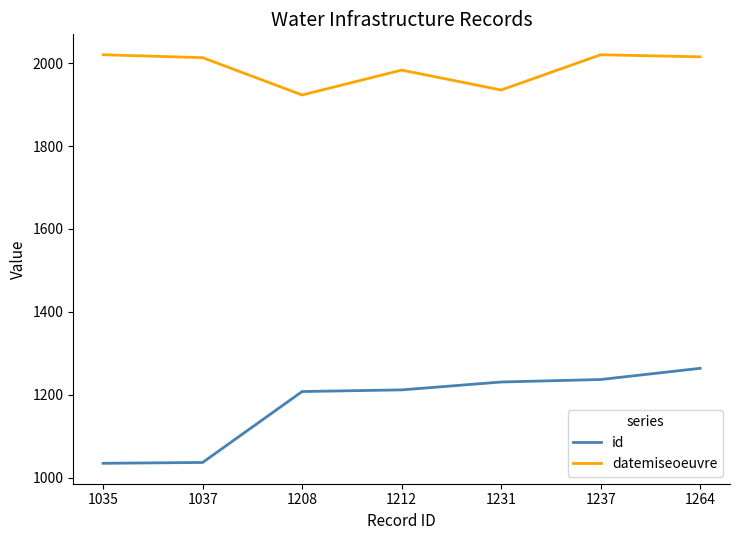

True or false: datemiseoeuvre and id intersect in this chart.

False